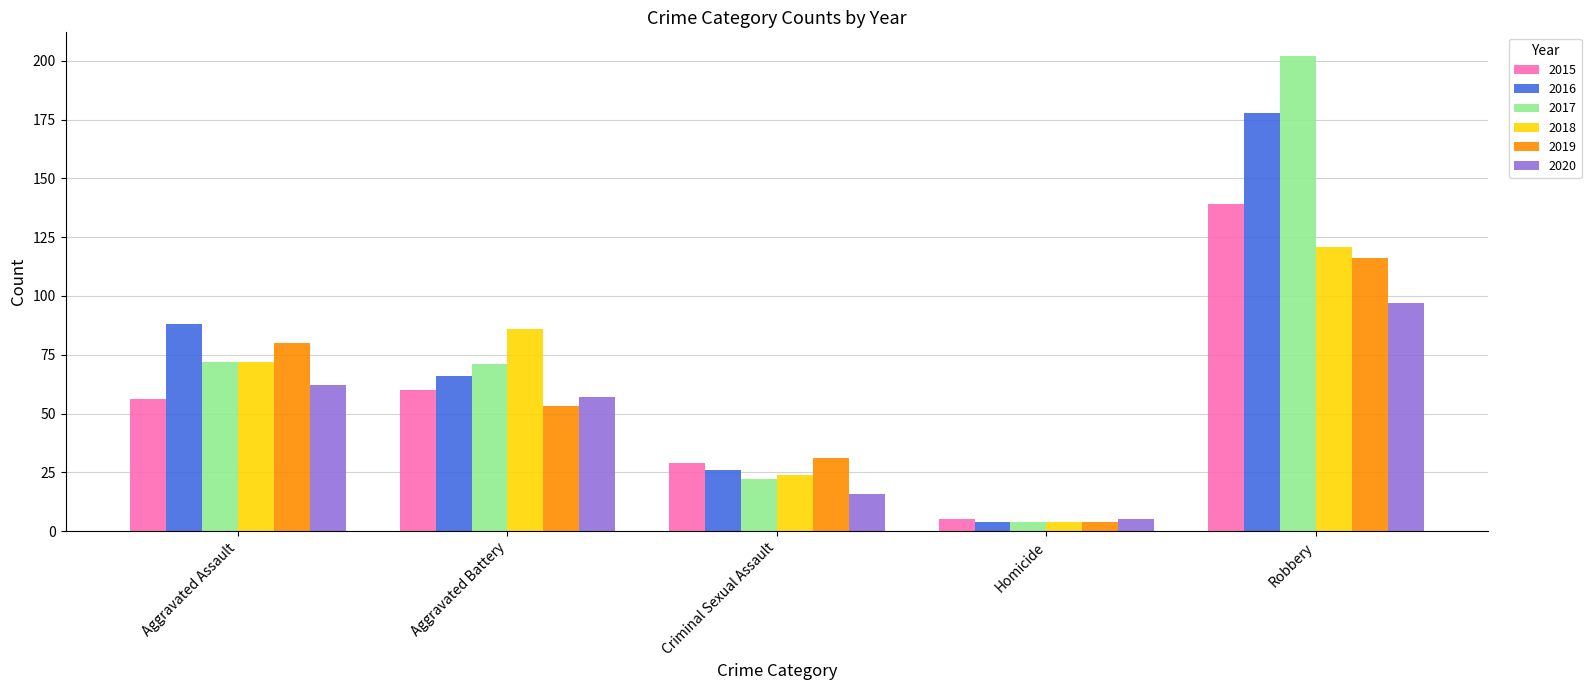

Reading right to left, list all the values displayed in this chart.

2015: 139	5	29	60	56
2016: 178	4	26	66	88
2017: 202	4	22	71	72
2018: 121	4	24	86	72
2019: 116	4	31	53	80
2020: 97	5	16	57	62